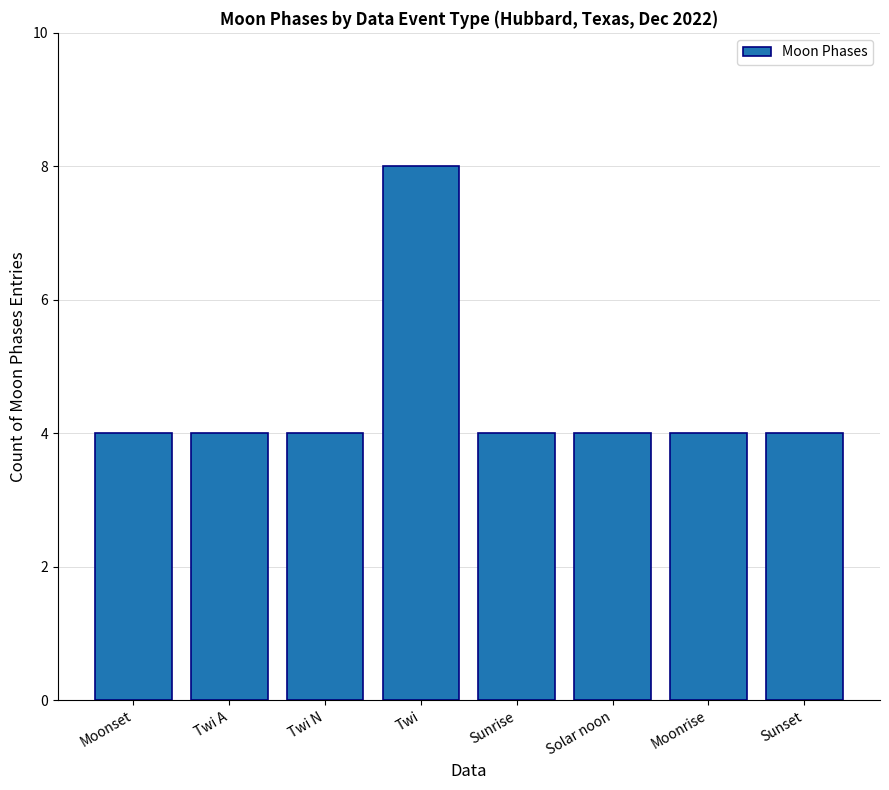

The value at Sunrise is 6. True or false?

False